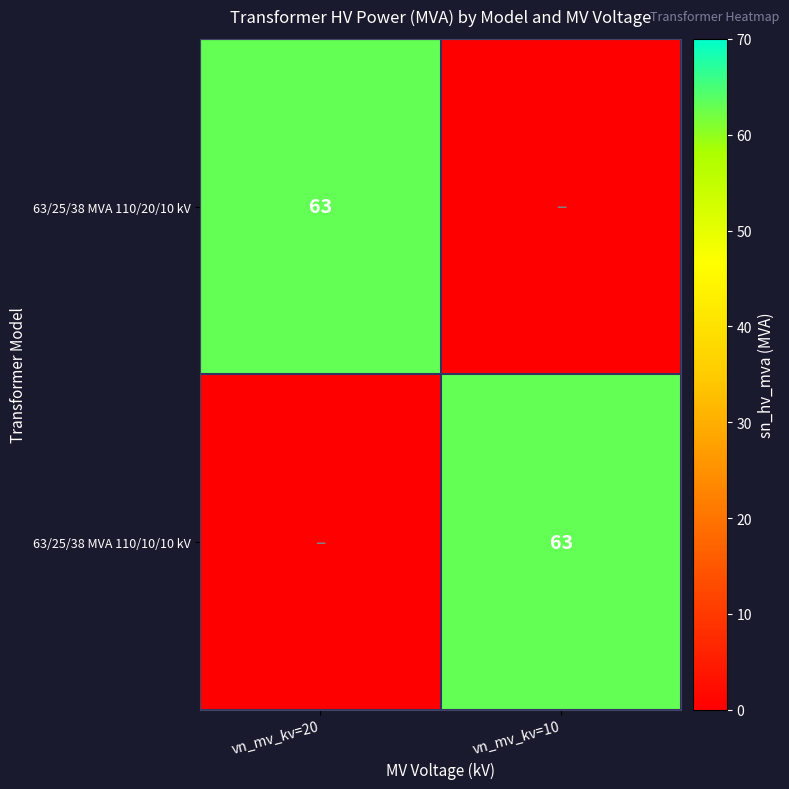

The 63/25/38 MVA 110/20/10 kV series shows 35 at vn_mv_kv=20. True or false?

False